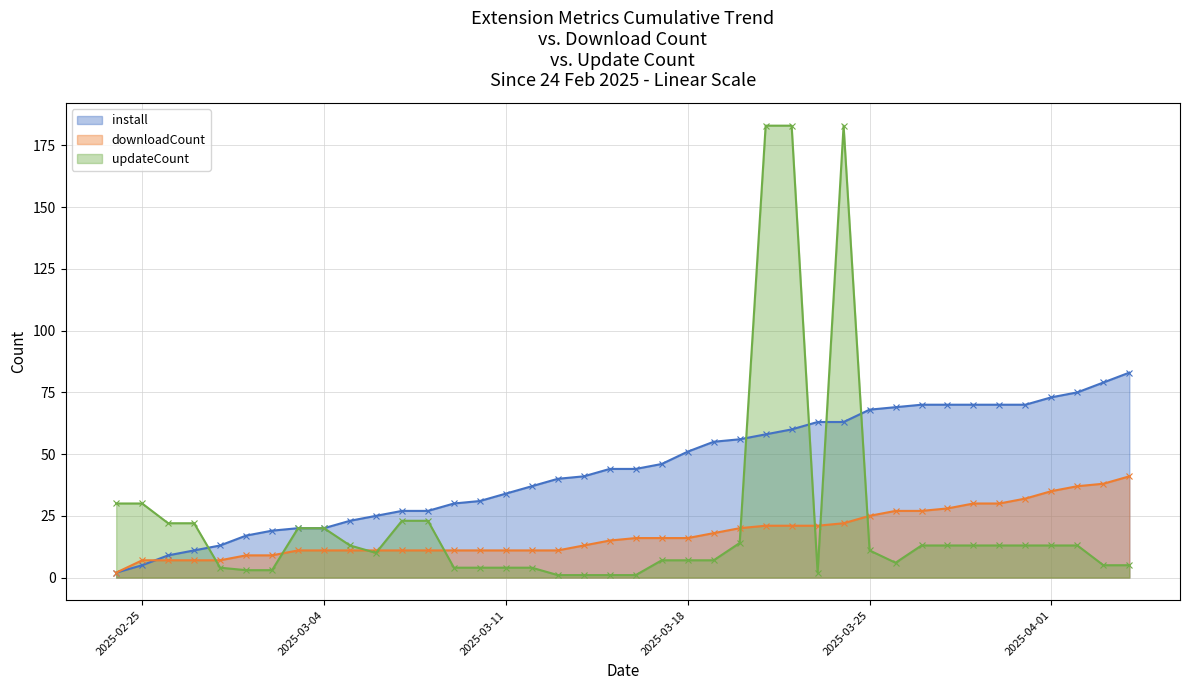

What is the total value across all series at 2025-03-30?

113